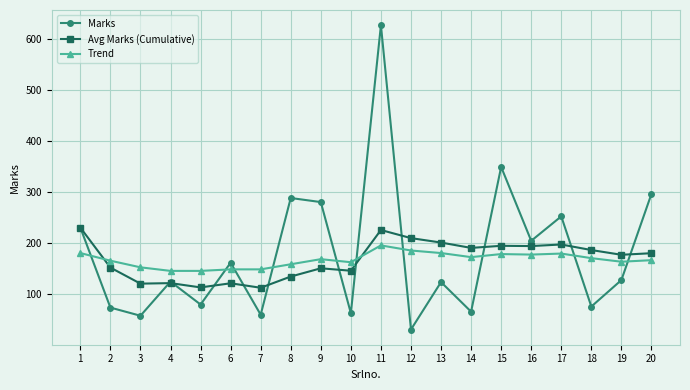

What is the difference between the Avg Marks (Cumulative) values at 12 and 2?

57.8